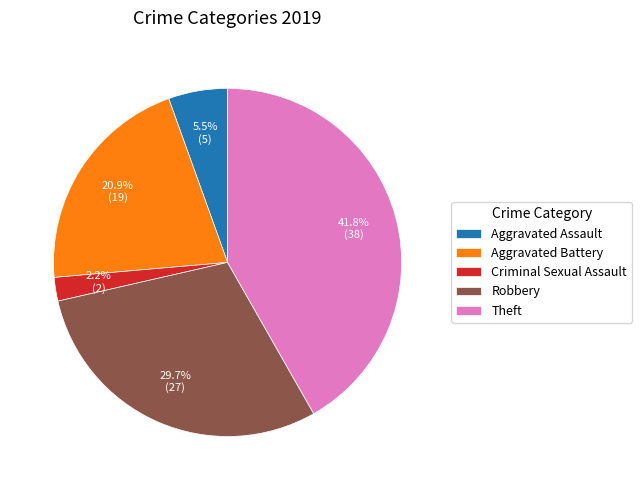

To the nearest percent, what is the average slice percentage?

20%